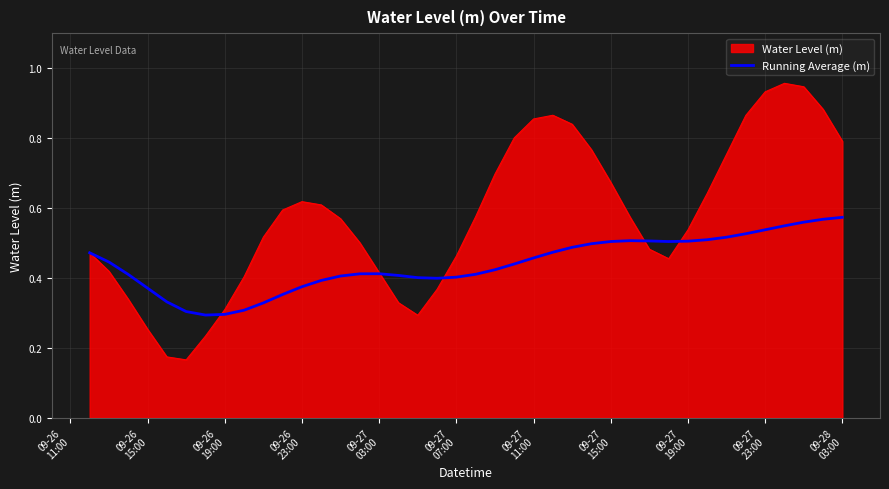

Which series has the largest range (max minus min)?

Water Level (m)